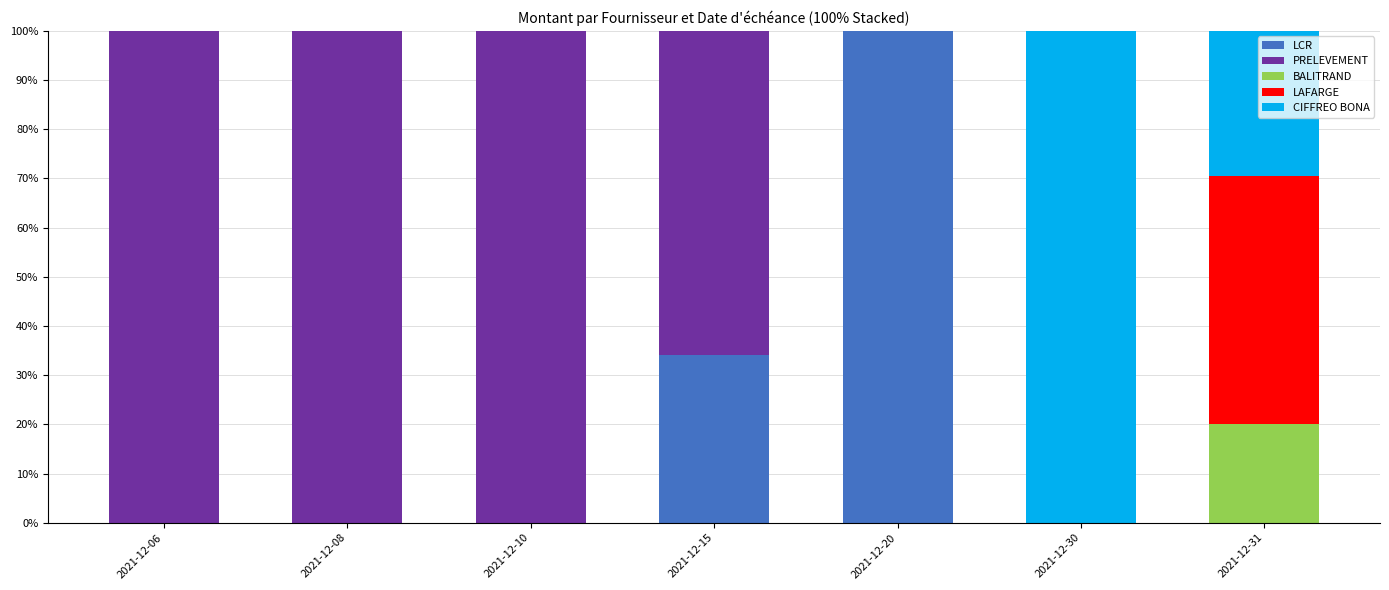

What is the sum of all LCR values?

134.1